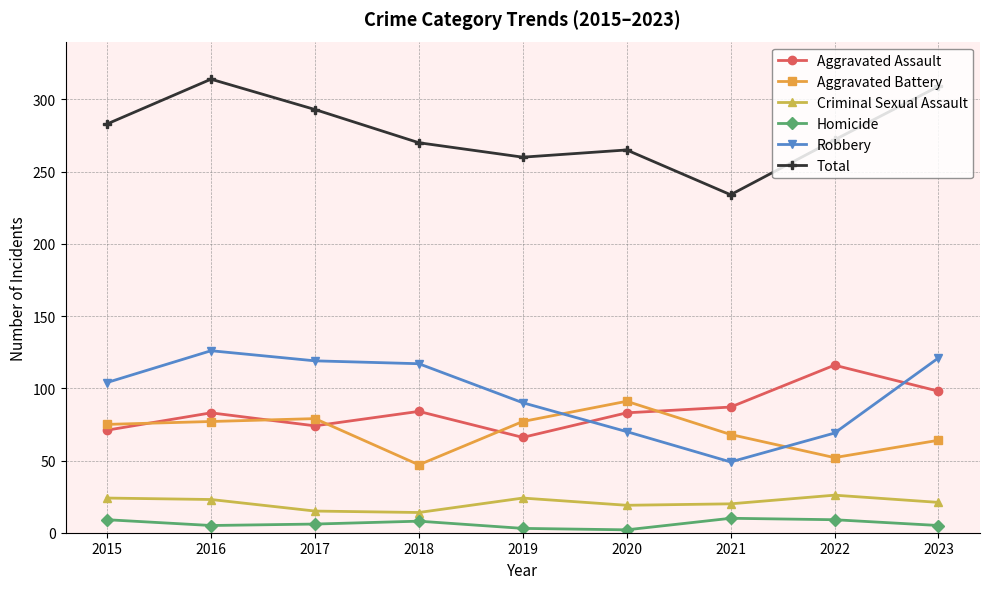

How many data points does each series have?

9